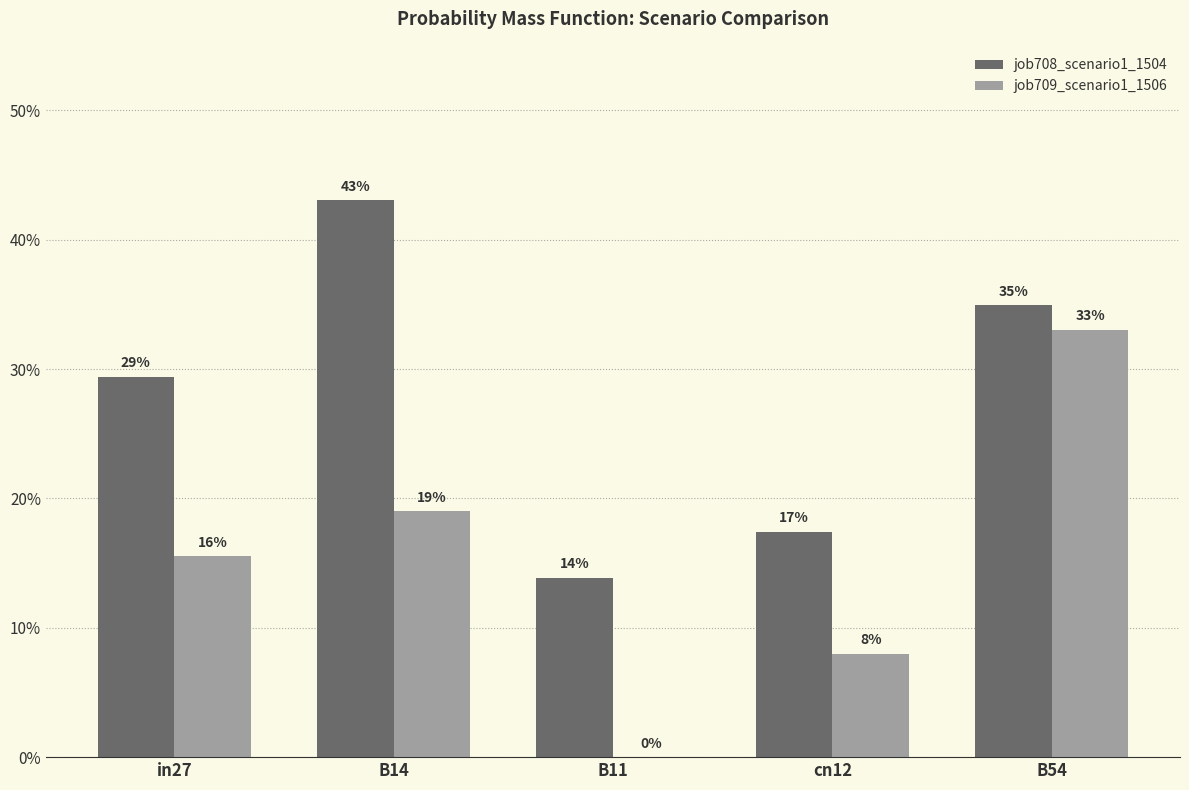

What are all the series names shown in the legend?

job708_scenario1_1504, job709_scenario1_1506